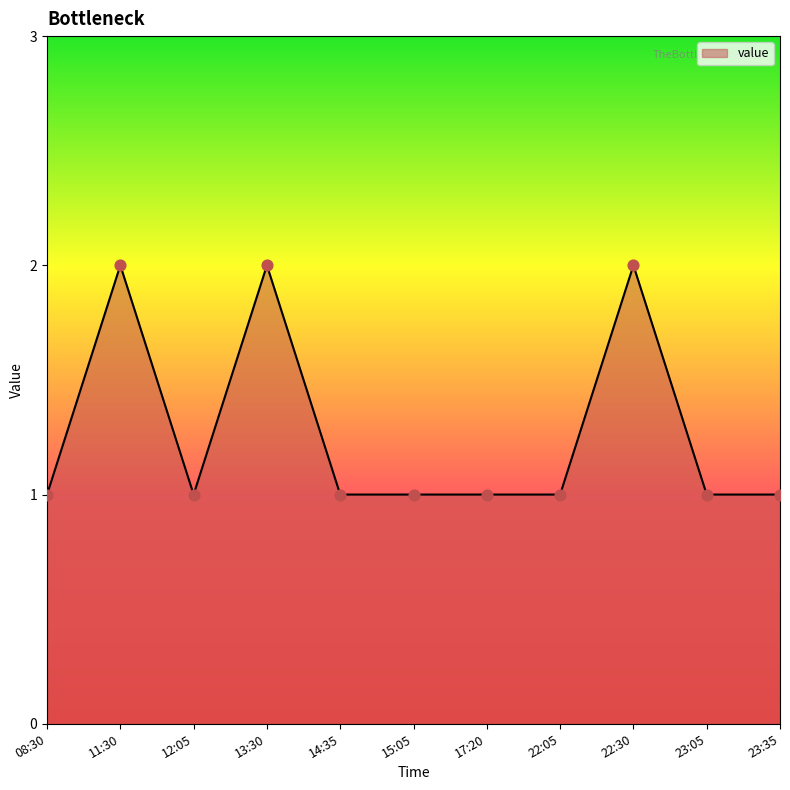

What is the ratio of the value at 23:05 to the value at 08:30?

1.0